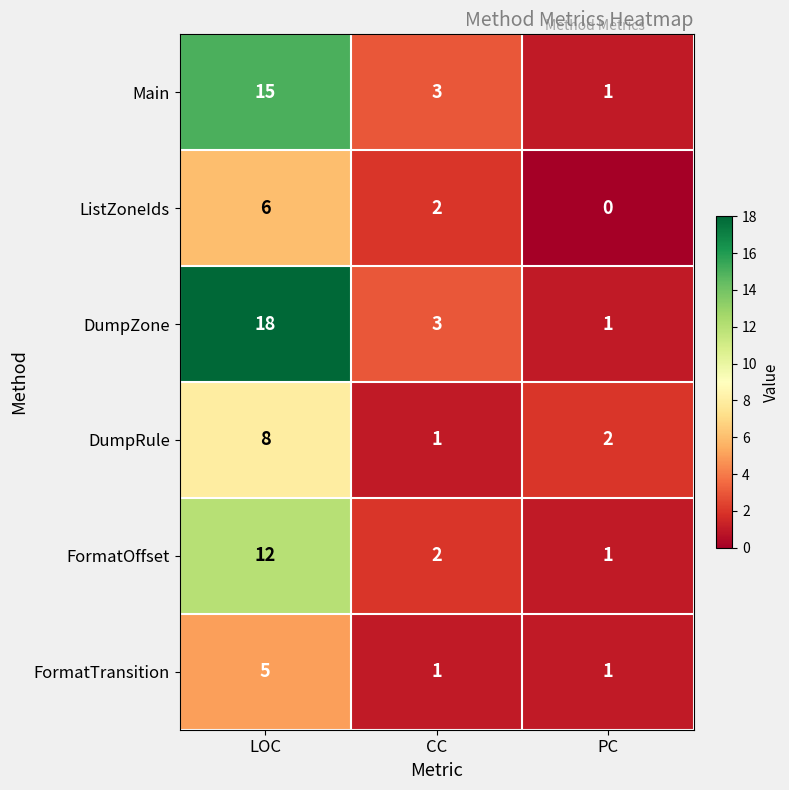

Which series has the largest range (max minus min)?

DumpZone